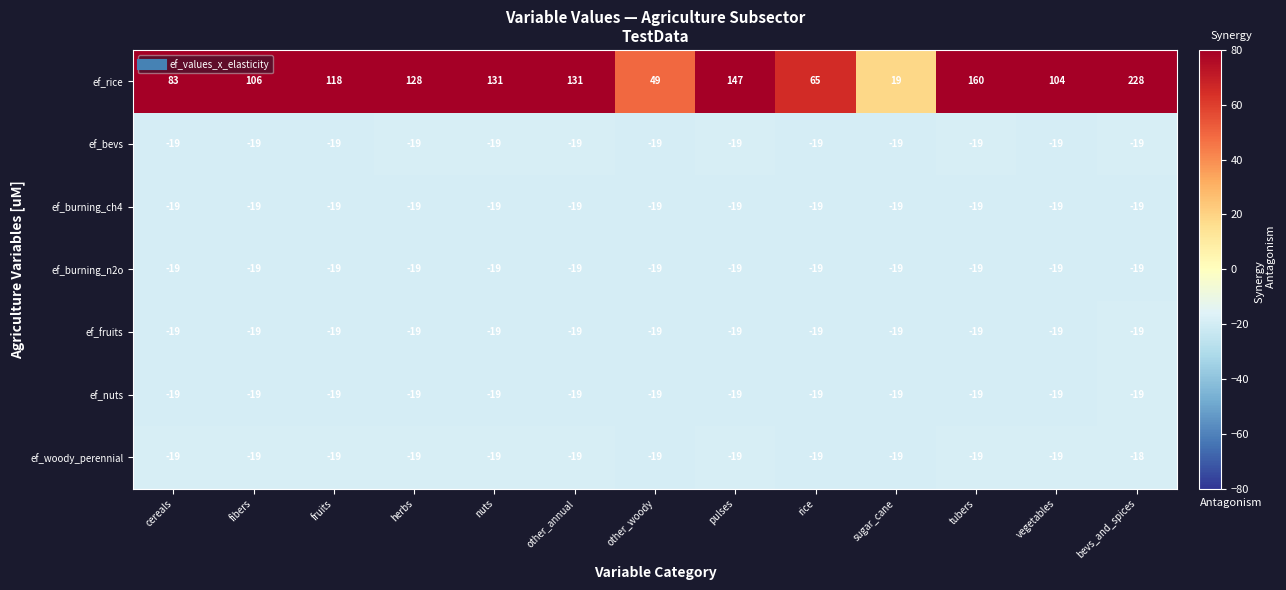

What is the difference between the ef_rice values at rice and tubers?

95